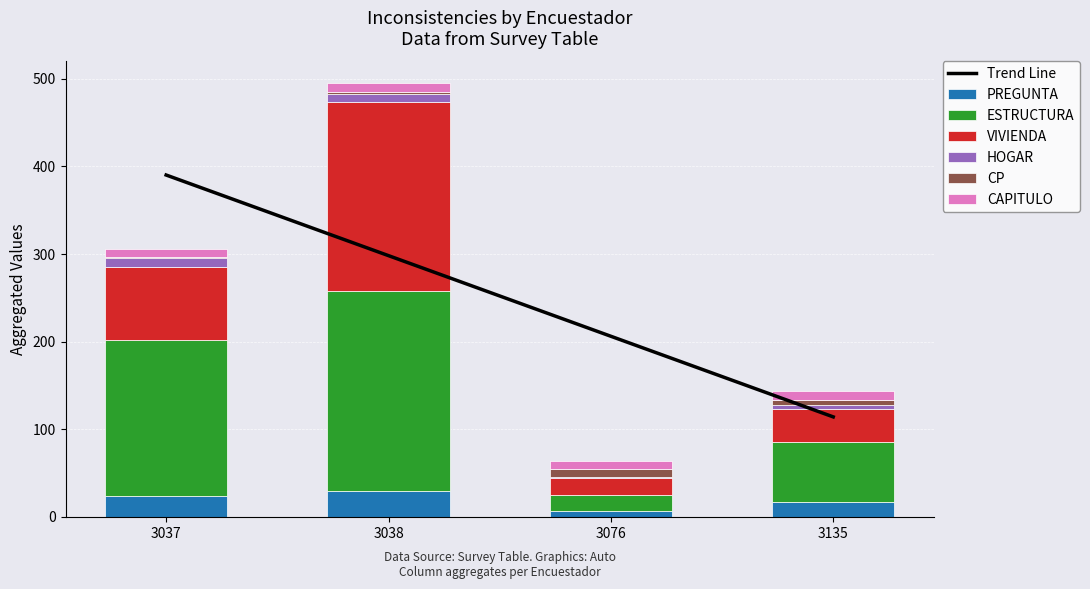

What is the average value of the VIVIENDA series?

89